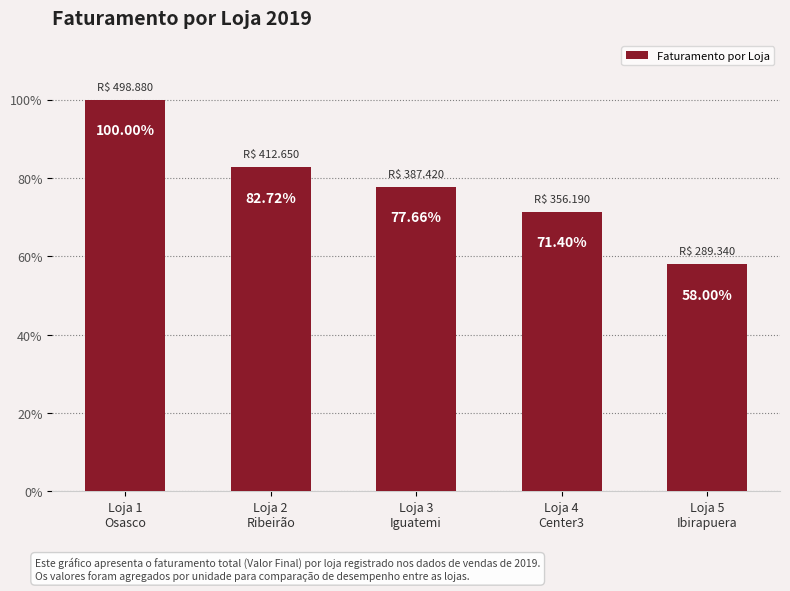

Which has a higher value, Loja 3
Iguatemi or Loja 2
Ribeirão?

Loja 2
Ribeirão